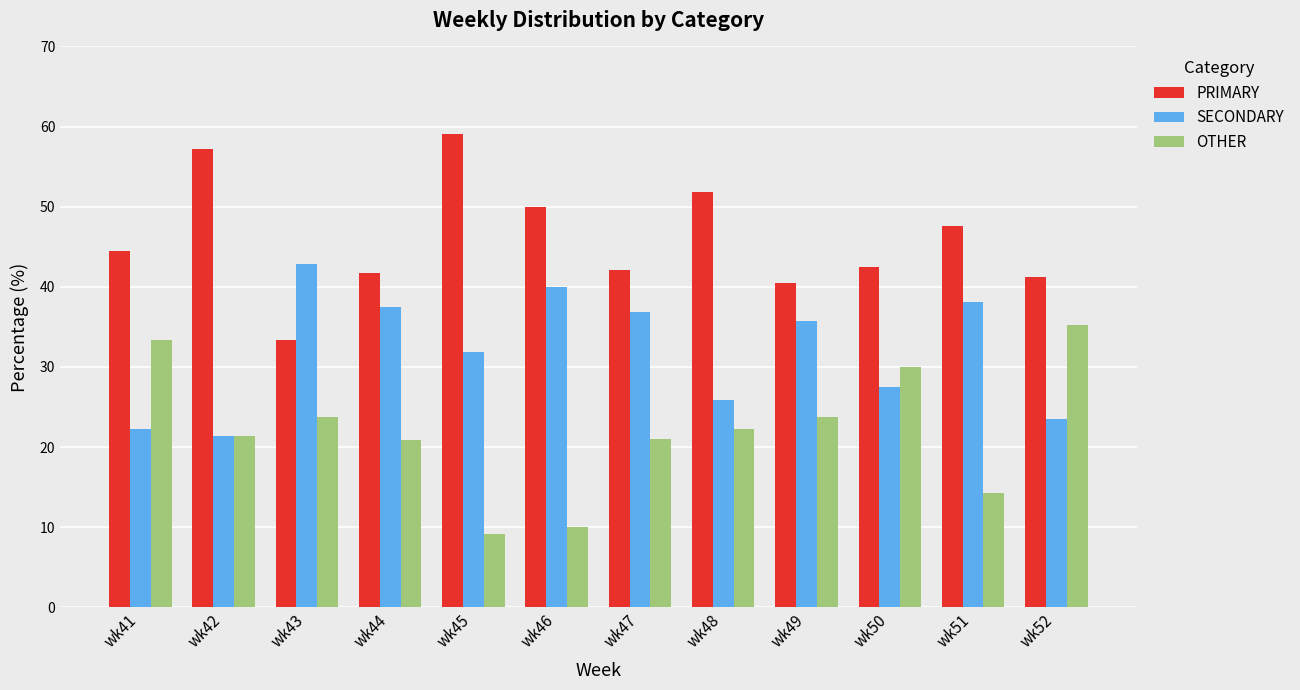

What is the total value across all series at wk42?

100.0